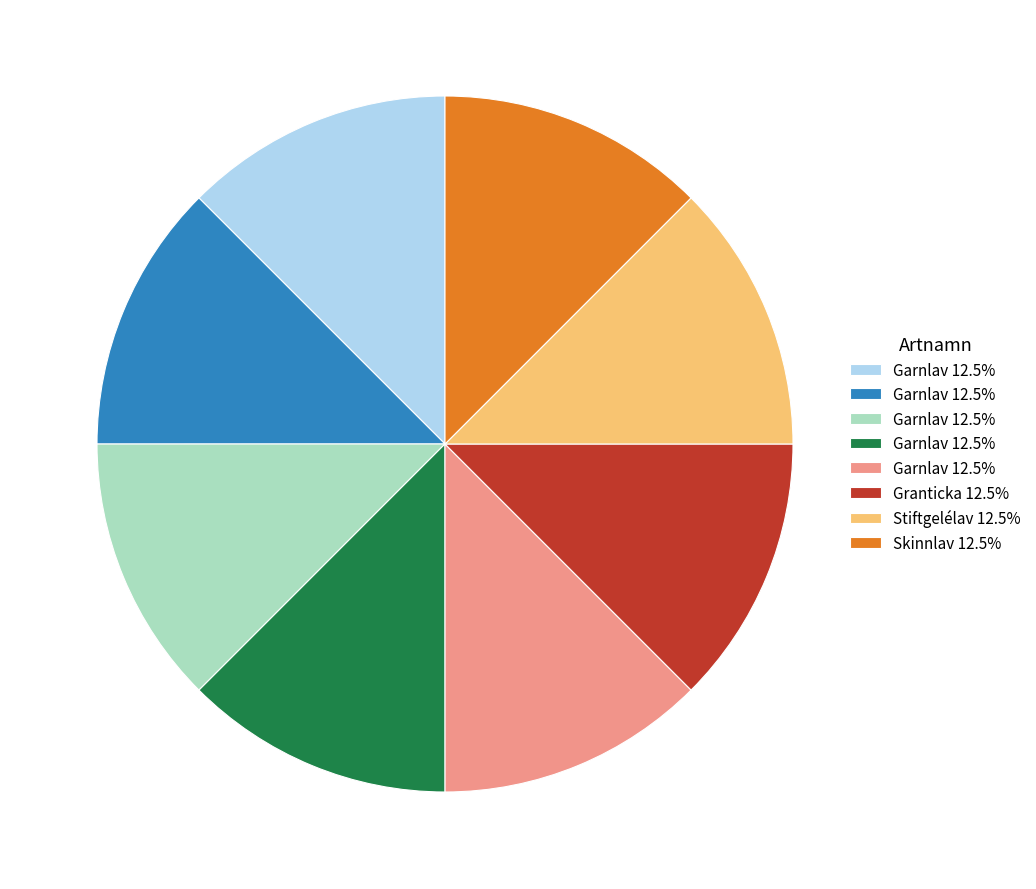

Does any single category account for the majority?

No